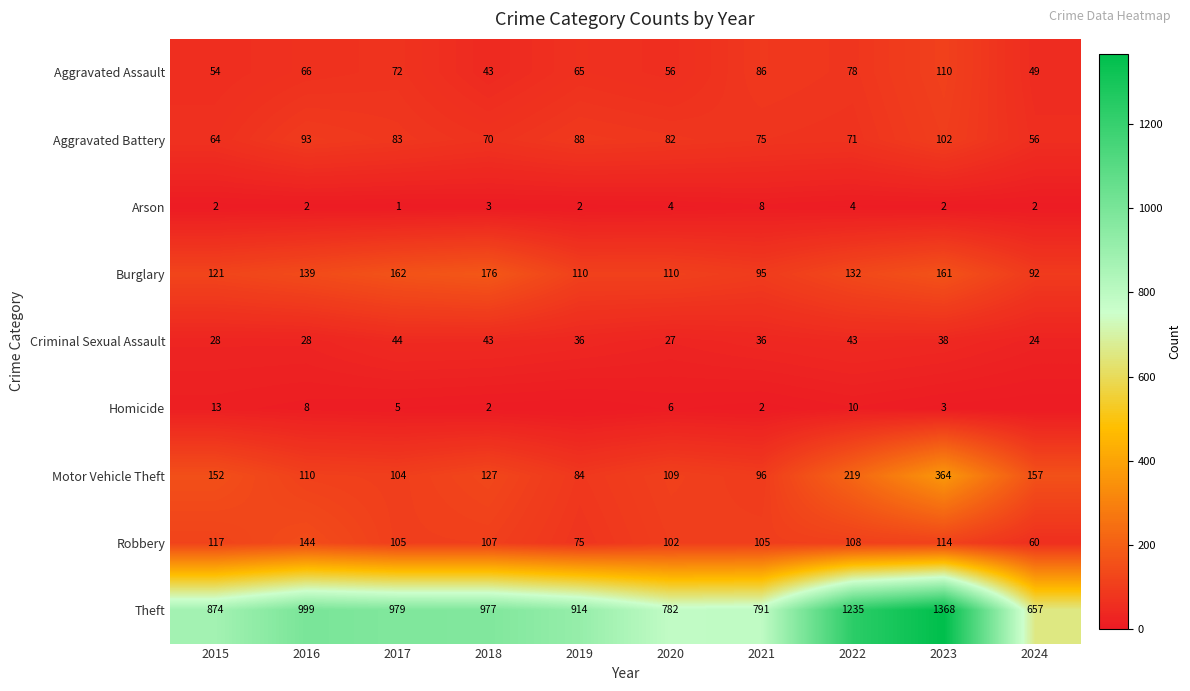

At which category does the chart reach its peak across all series?

2023